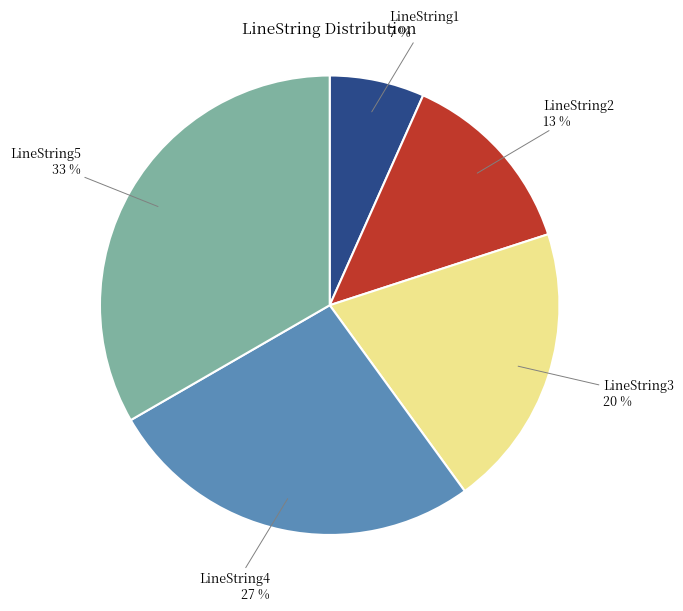

To the nearest percent, what is the average slice percentage?

20%